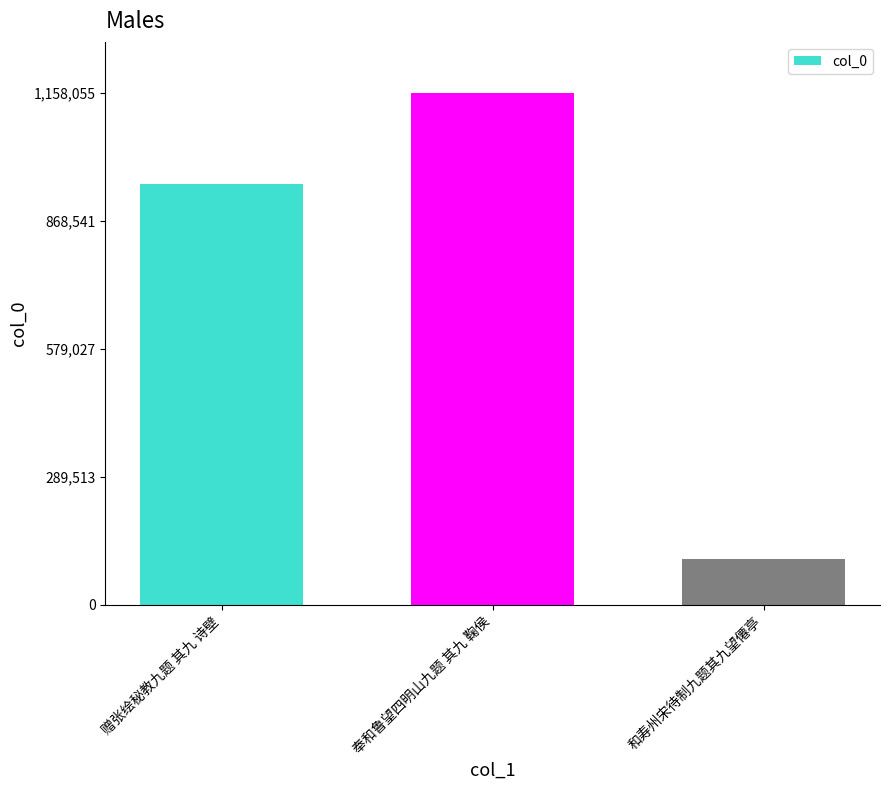

What is the ratio of the value at 赠张绘秘教九题 其九 诗壁 to the value at 和寿州宋待制九题其九望僊亭?

9.1